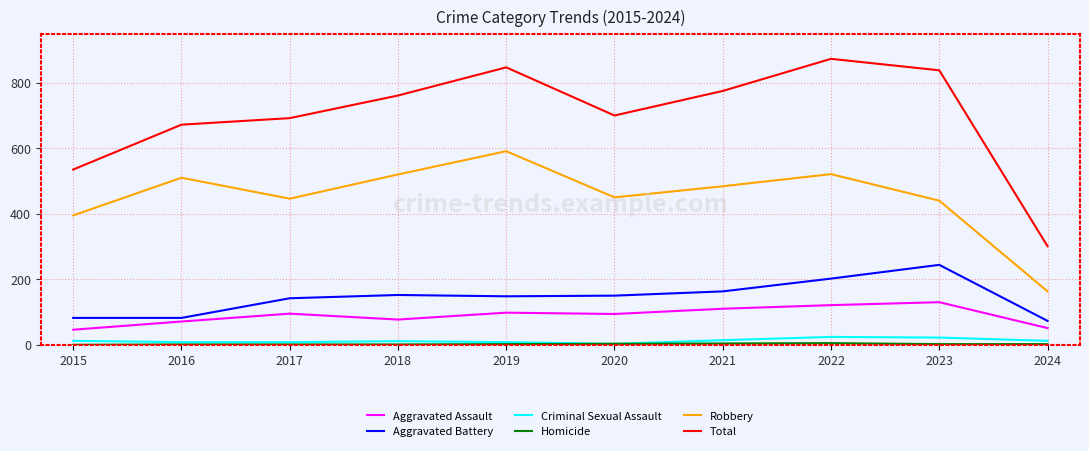

True or false: Total has more than 2 interior local peaks.

False